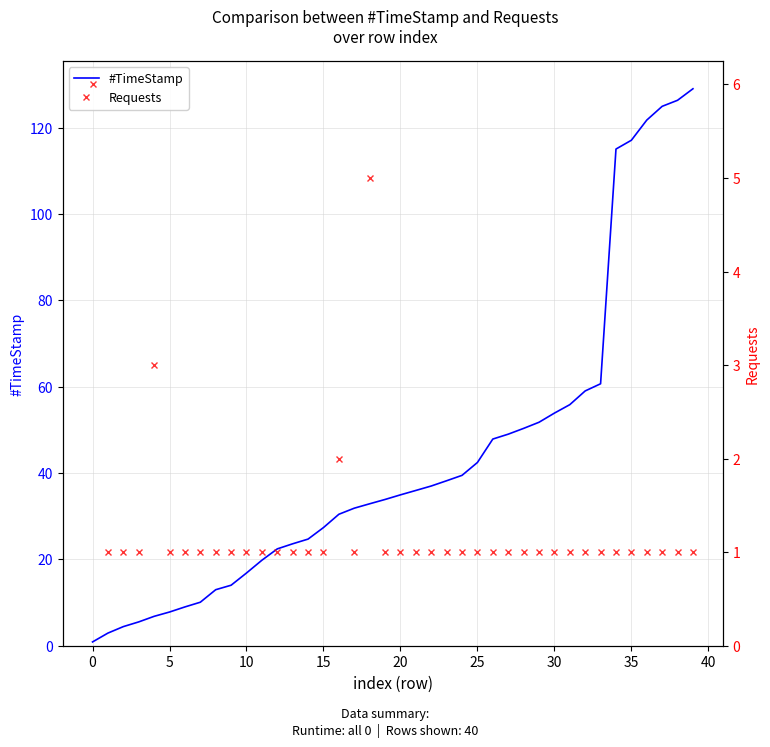

Count the number of categories in the chart.

40